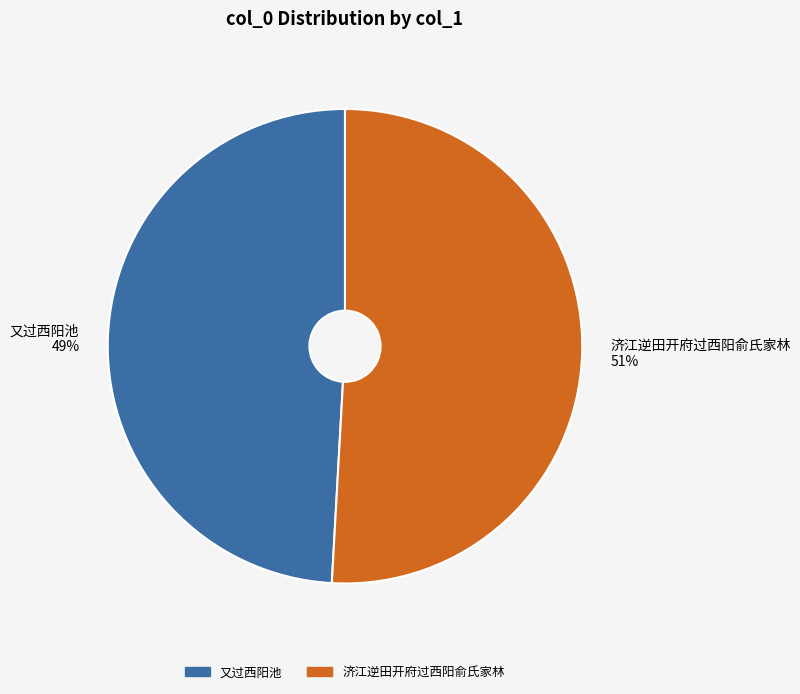

Count the number of slices in the pie.

2